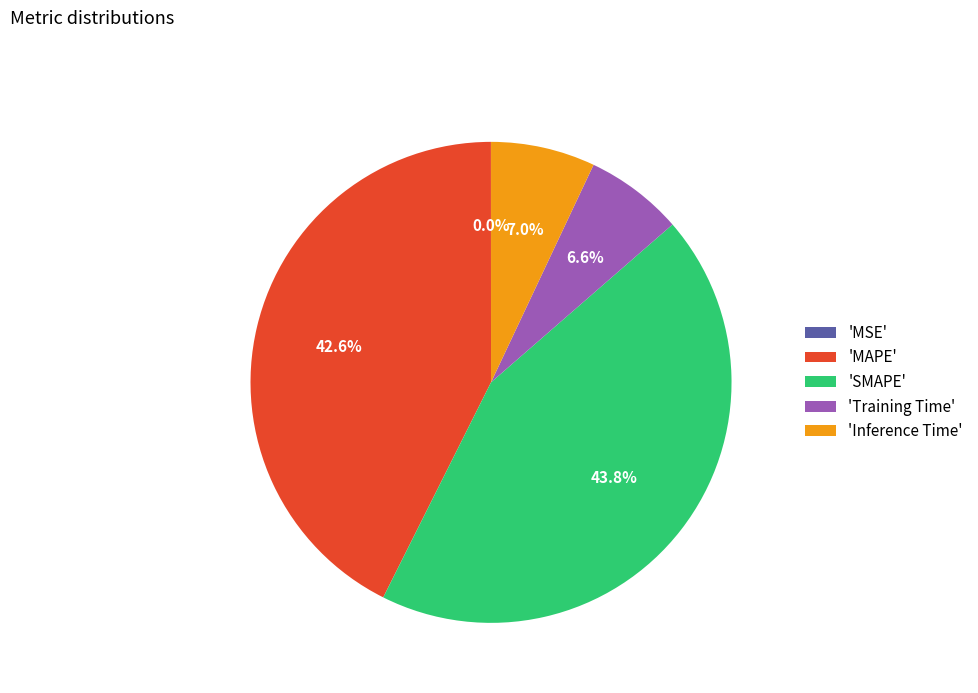

Does any single category account for the majority?

No